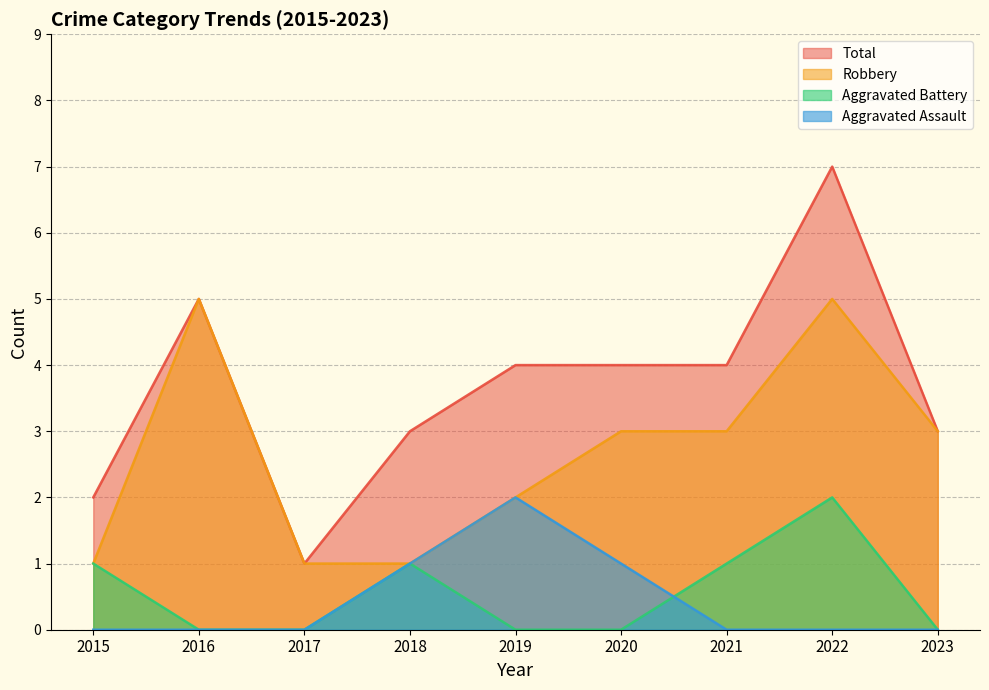

Which series changed the most between 2021 and 2023?

Aggravated Battery